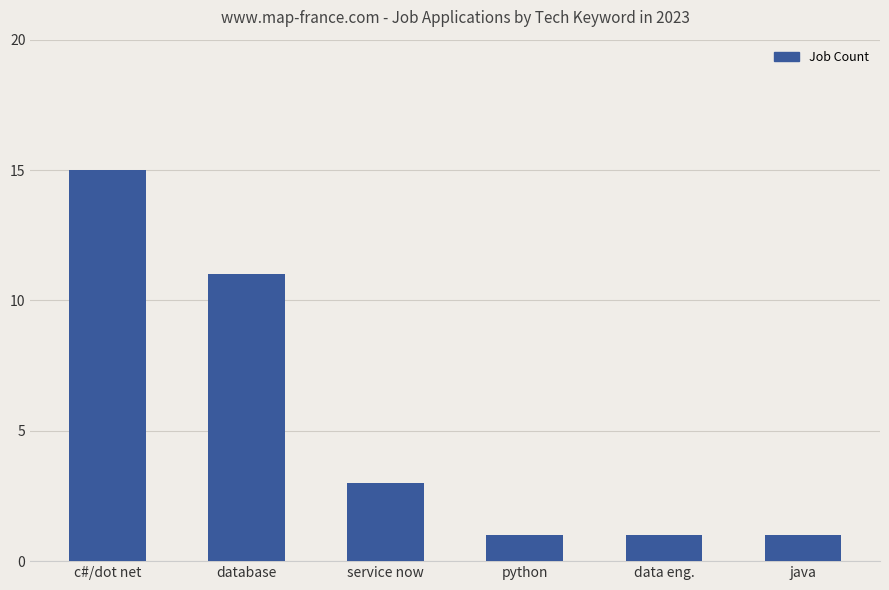

How many bars are there in total?

6